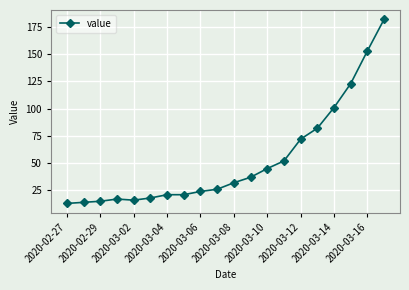

What is the sum of all values?

1064